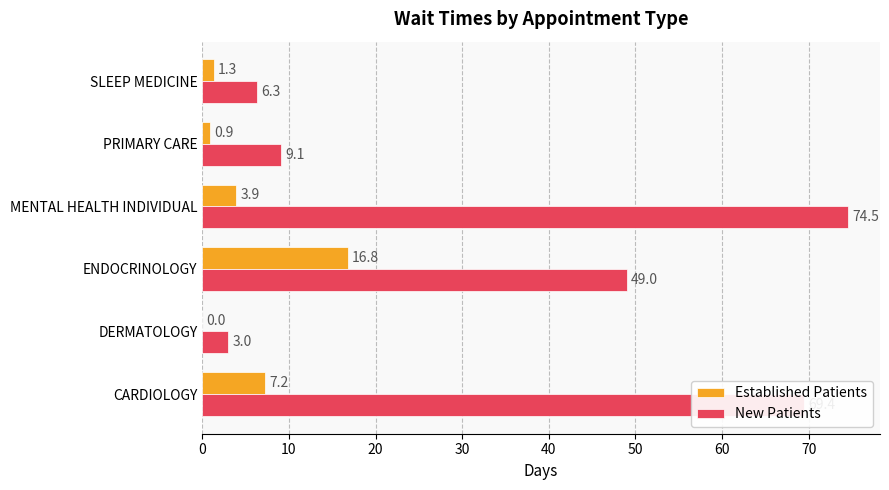

Which series changed the most between DERMATOLOGY and ENDOCRINOLOGY?

New Patients